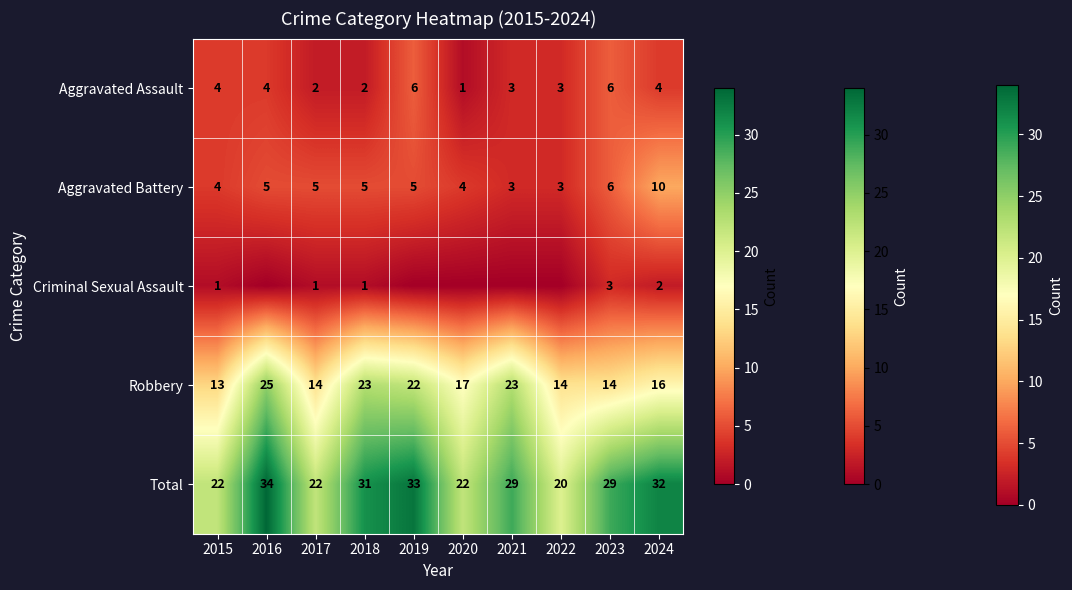

The Robbery series shows 23 at 2018. True or false?

True